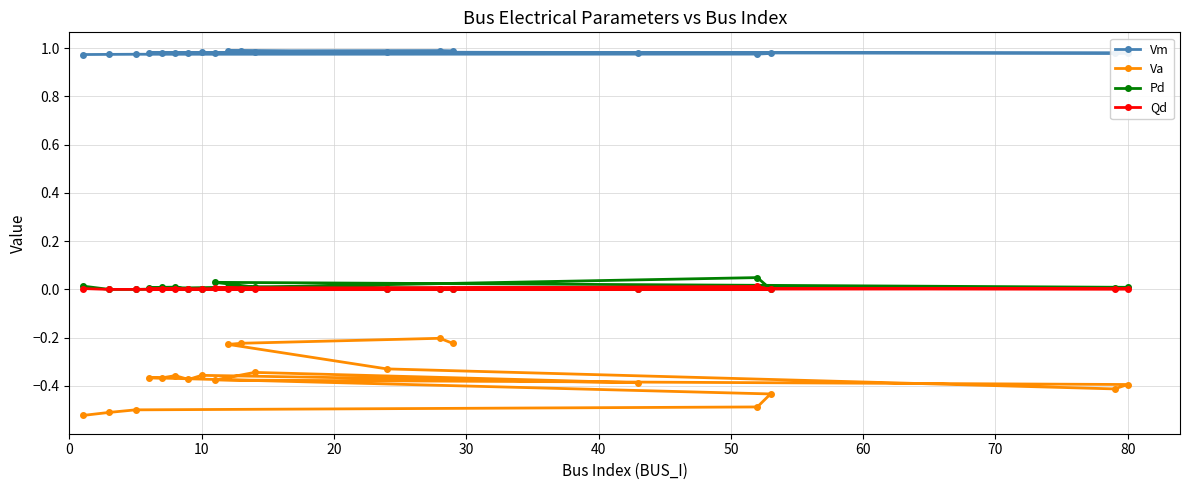

Is it true that Vm equals 1.4 at 80?

False